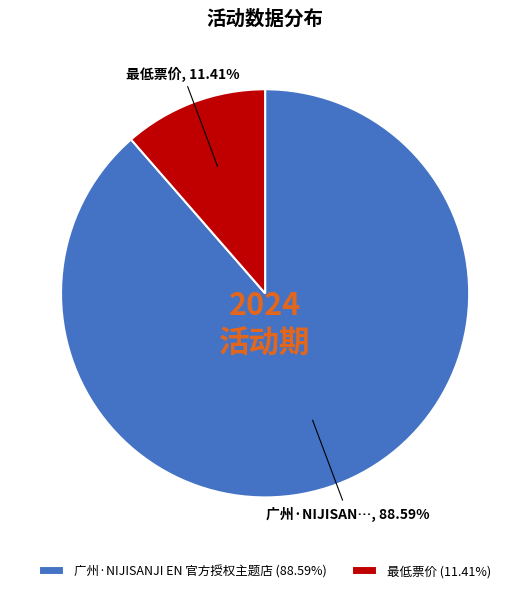

How many slices are in this pie chart?

2